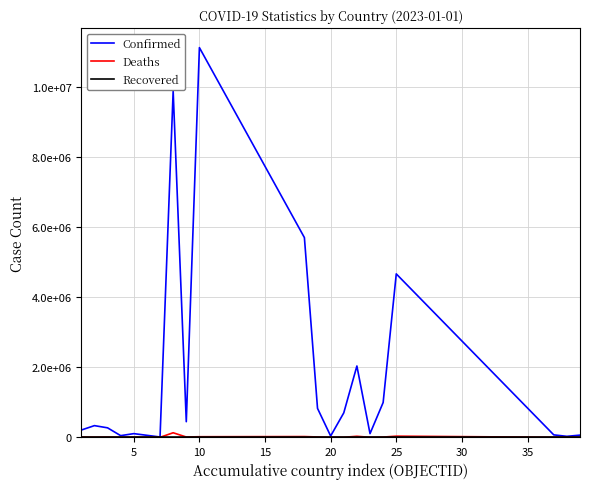

Which series has the largest total across all categories?

Confirmed